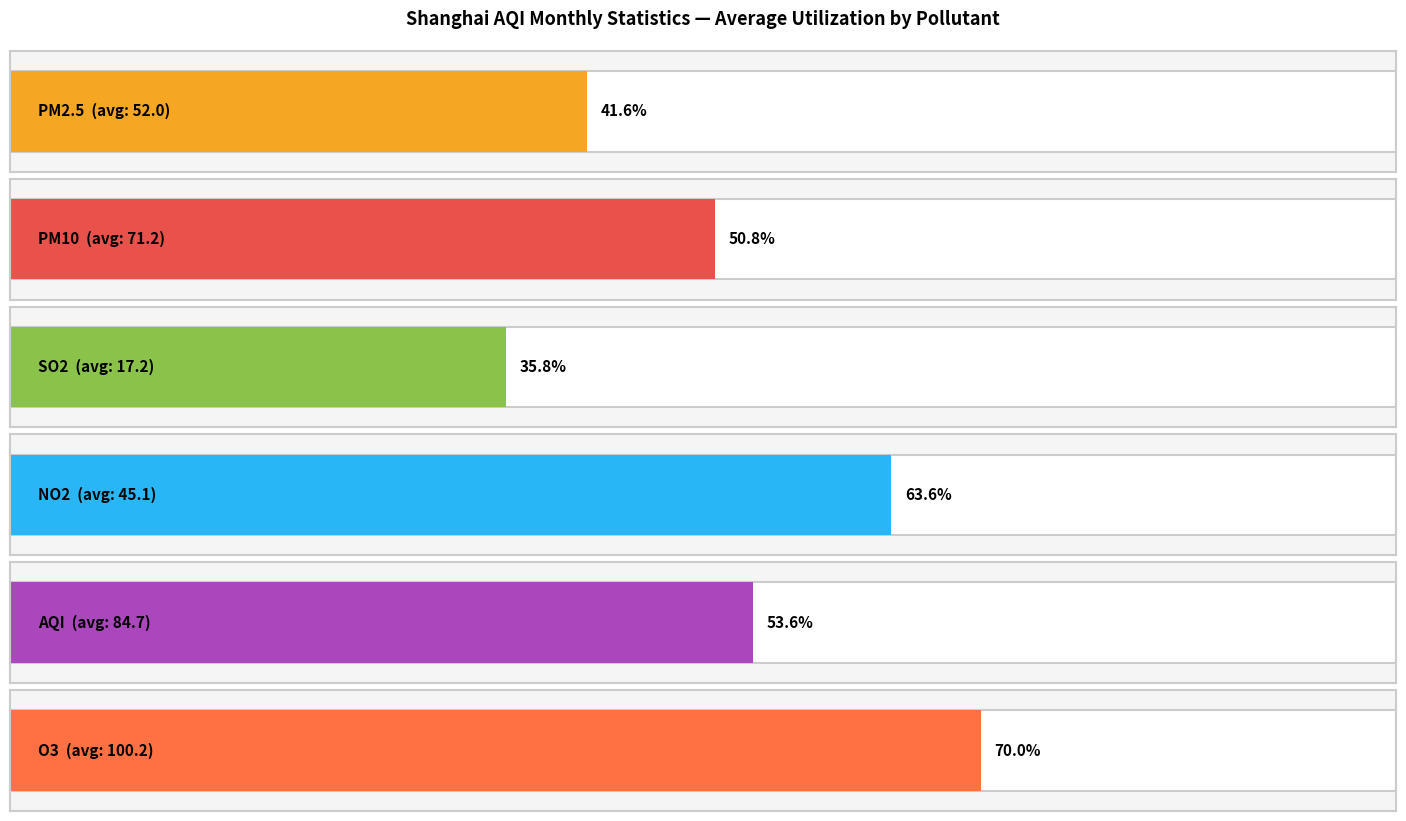

Is the value of PM10 at 2015-04 greater than the value of SO2 at 2016-08?

Yes